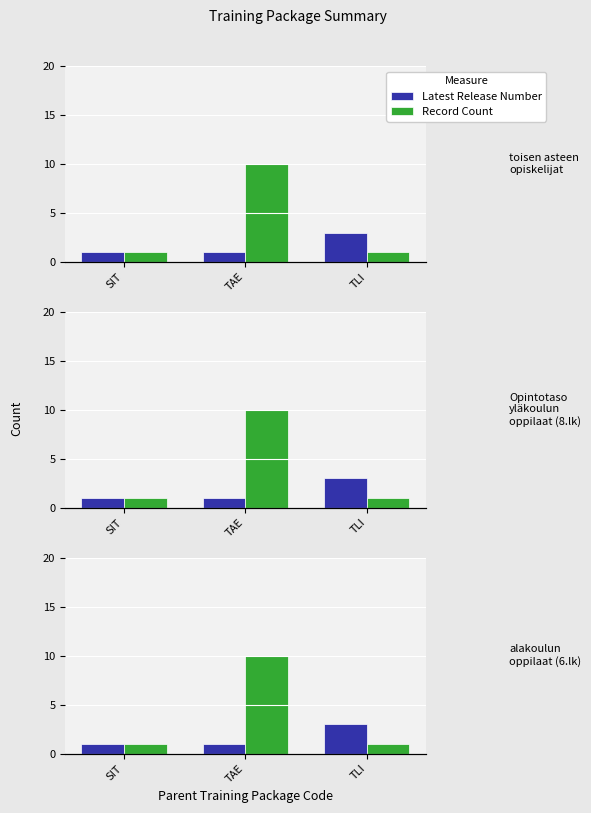

Is it true that Record Count equals 1 at SIT?

False